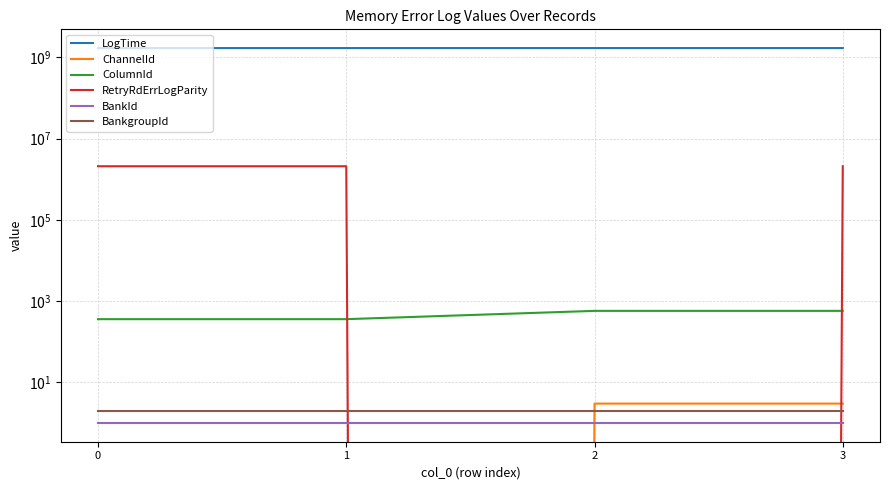

True or false: BankgroupId has a value of 0 at 0.

False